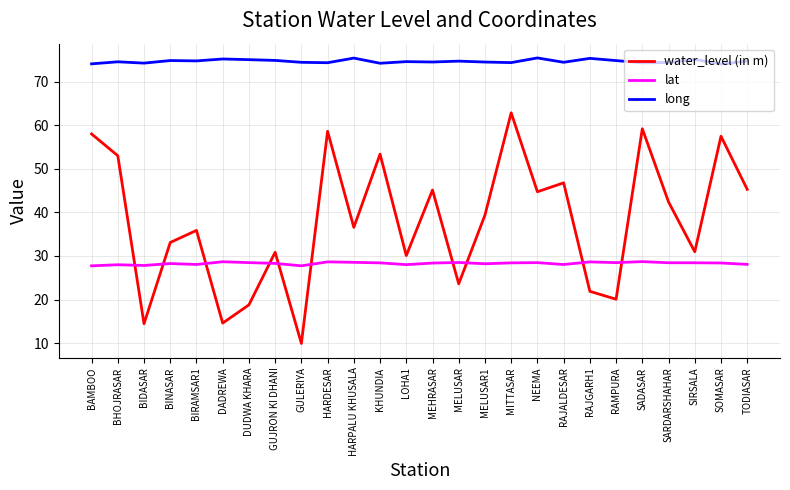

What is the sum of the lat values at RAJALDESAR and BHOJRASAR?

56.0